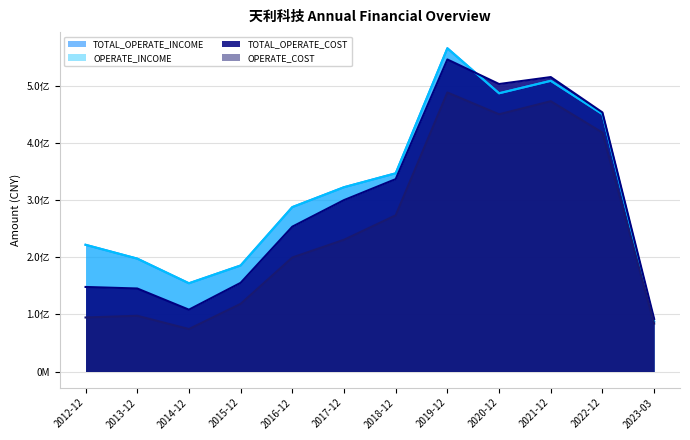

What is the label of the 10th point from the right?

2014-12